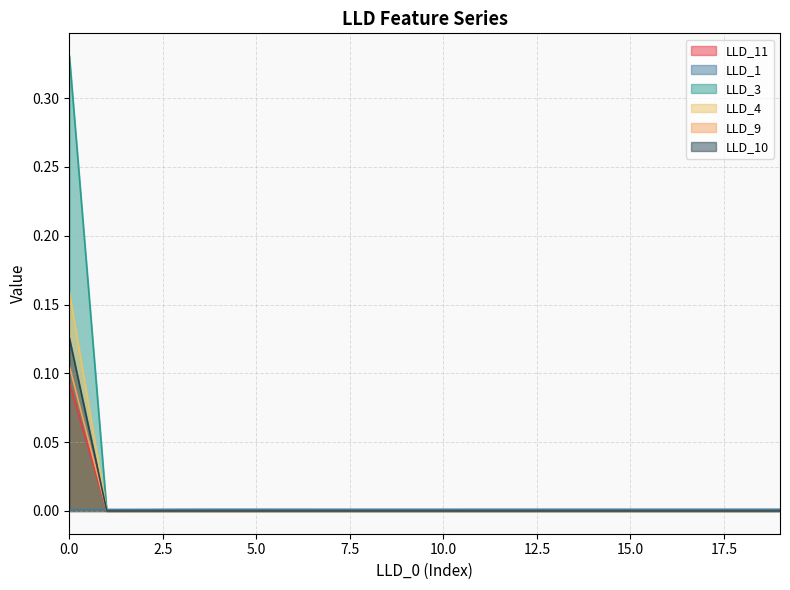

Count the LLD_1 values in the range 0 to 1.

20